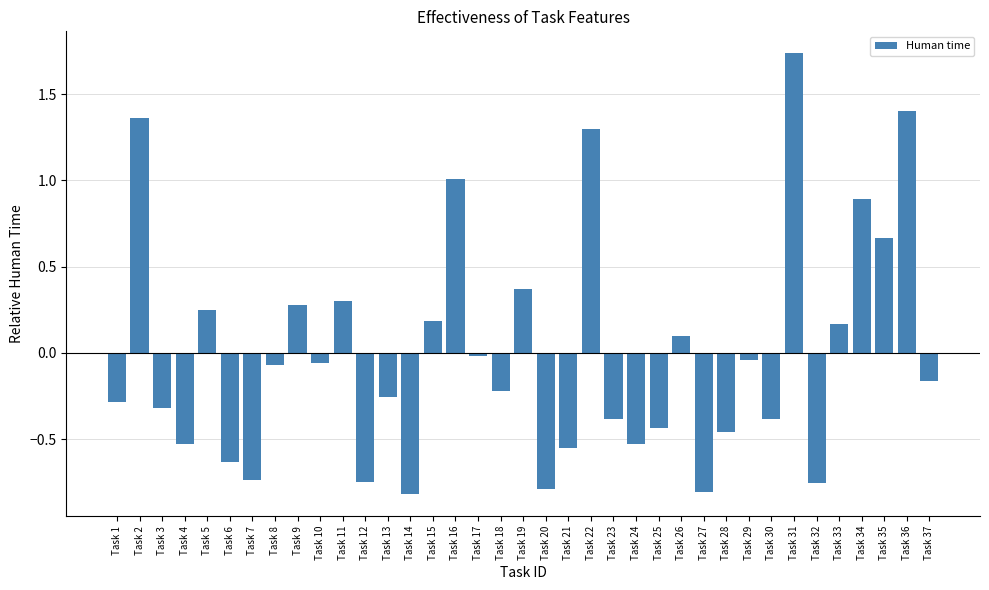

Is it true that the value at Task 34 is 0.3?

False